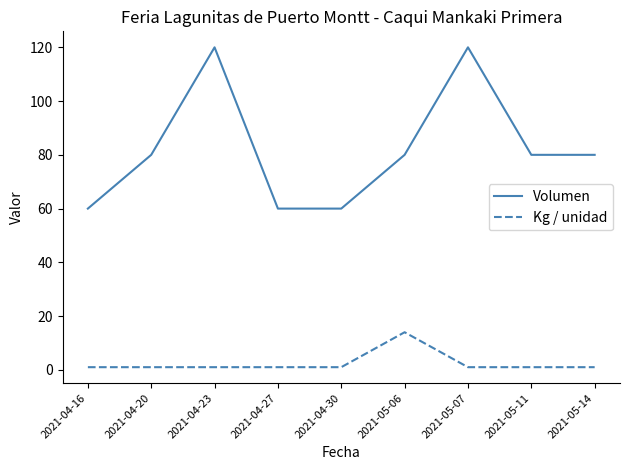

Which series changed the most between 2021-04-16 and 2021-04-20?

Volumen